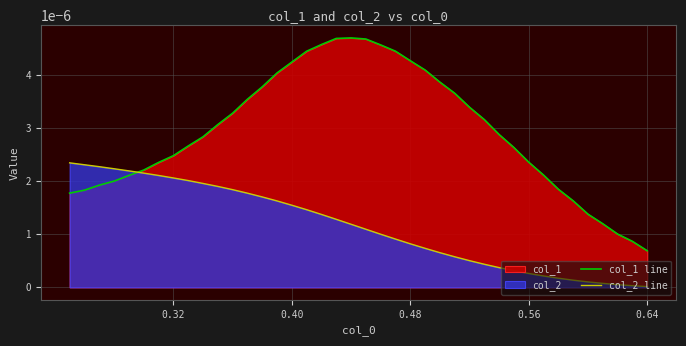

The col_1 line series shows 0.0 at 31. True or false?

False